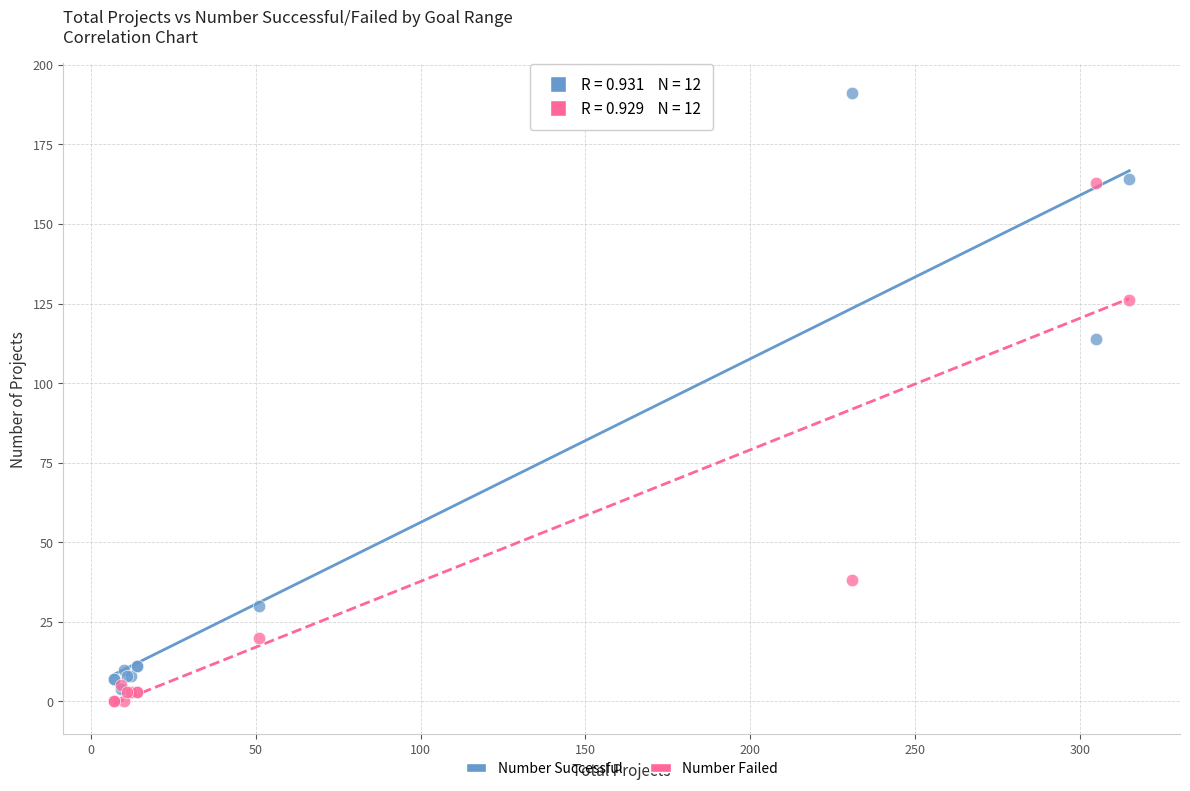

In the Number Failed series, what Y value is closest to 81?

38